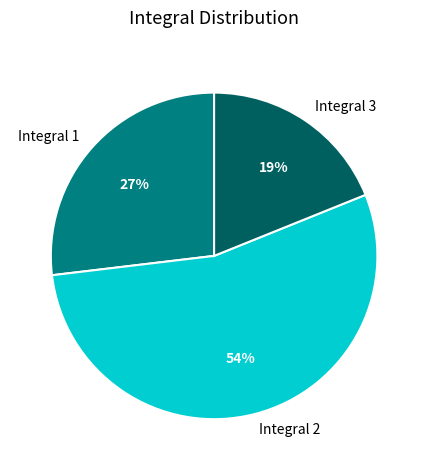

Which category has the smallest portion of the pie?

Integral 3